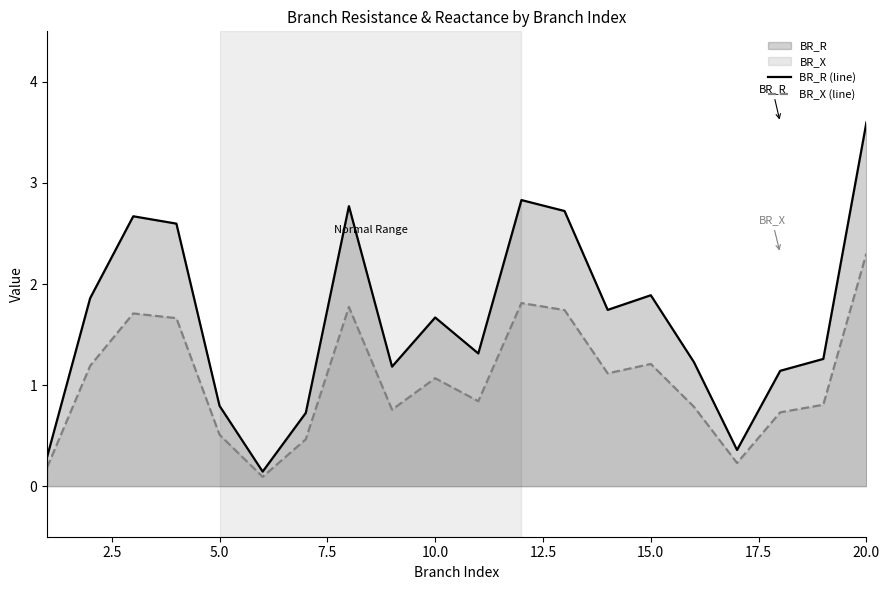

At 15.0, list the series in order from smallest to largest.

BR_X (line), BR_R (line)